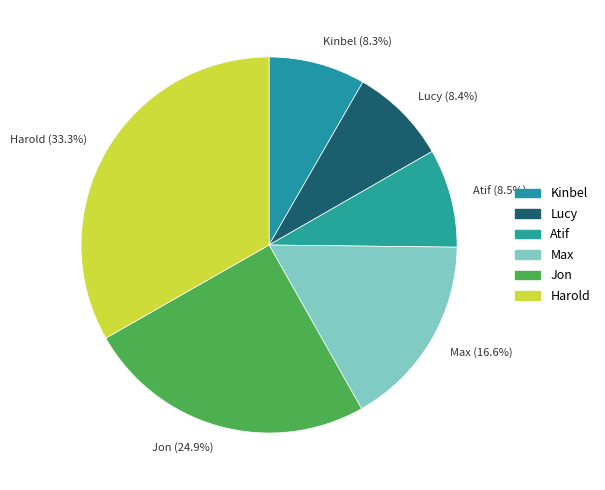

Approximately how many times larger is the value at Max compared to Kinbel?

2.0